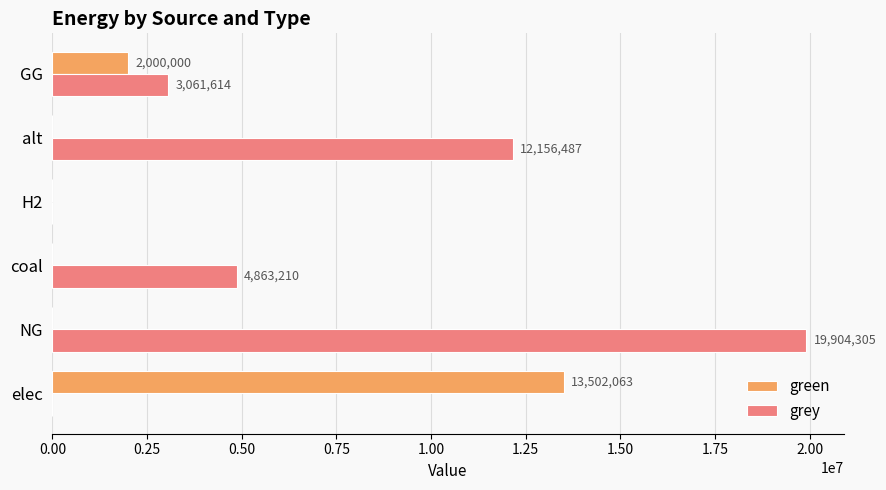

What is the maximum value shown in the chart?

19904304.7